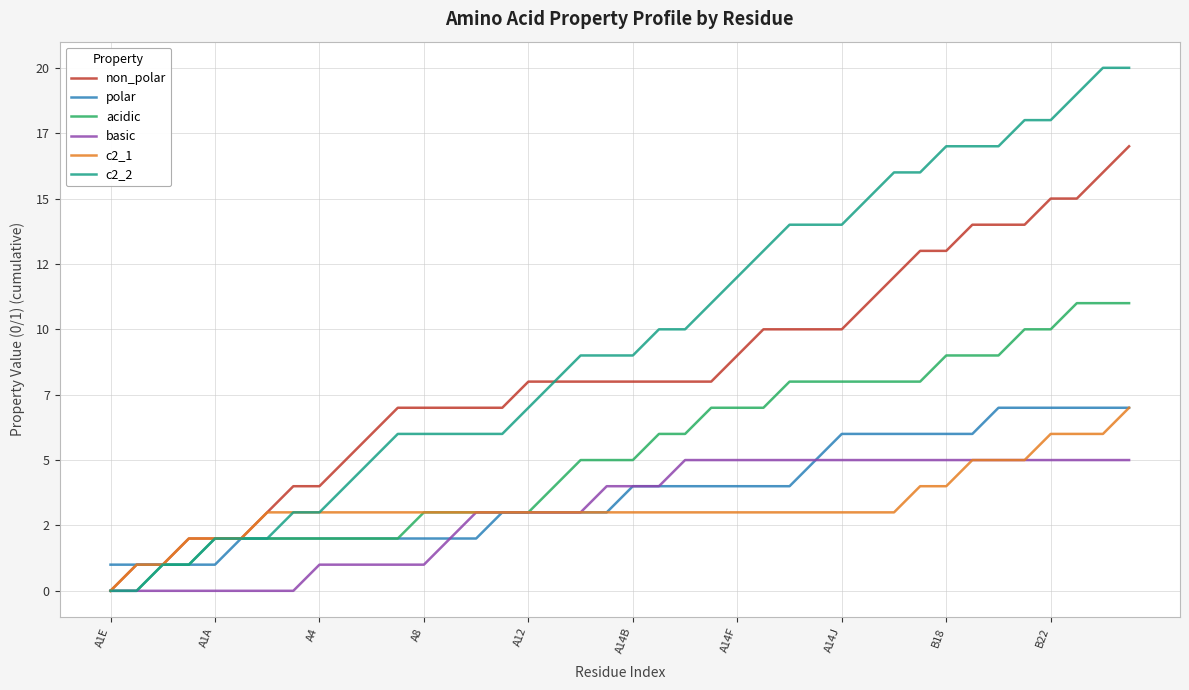

Does the chart display data point markers on the line(s)?

No